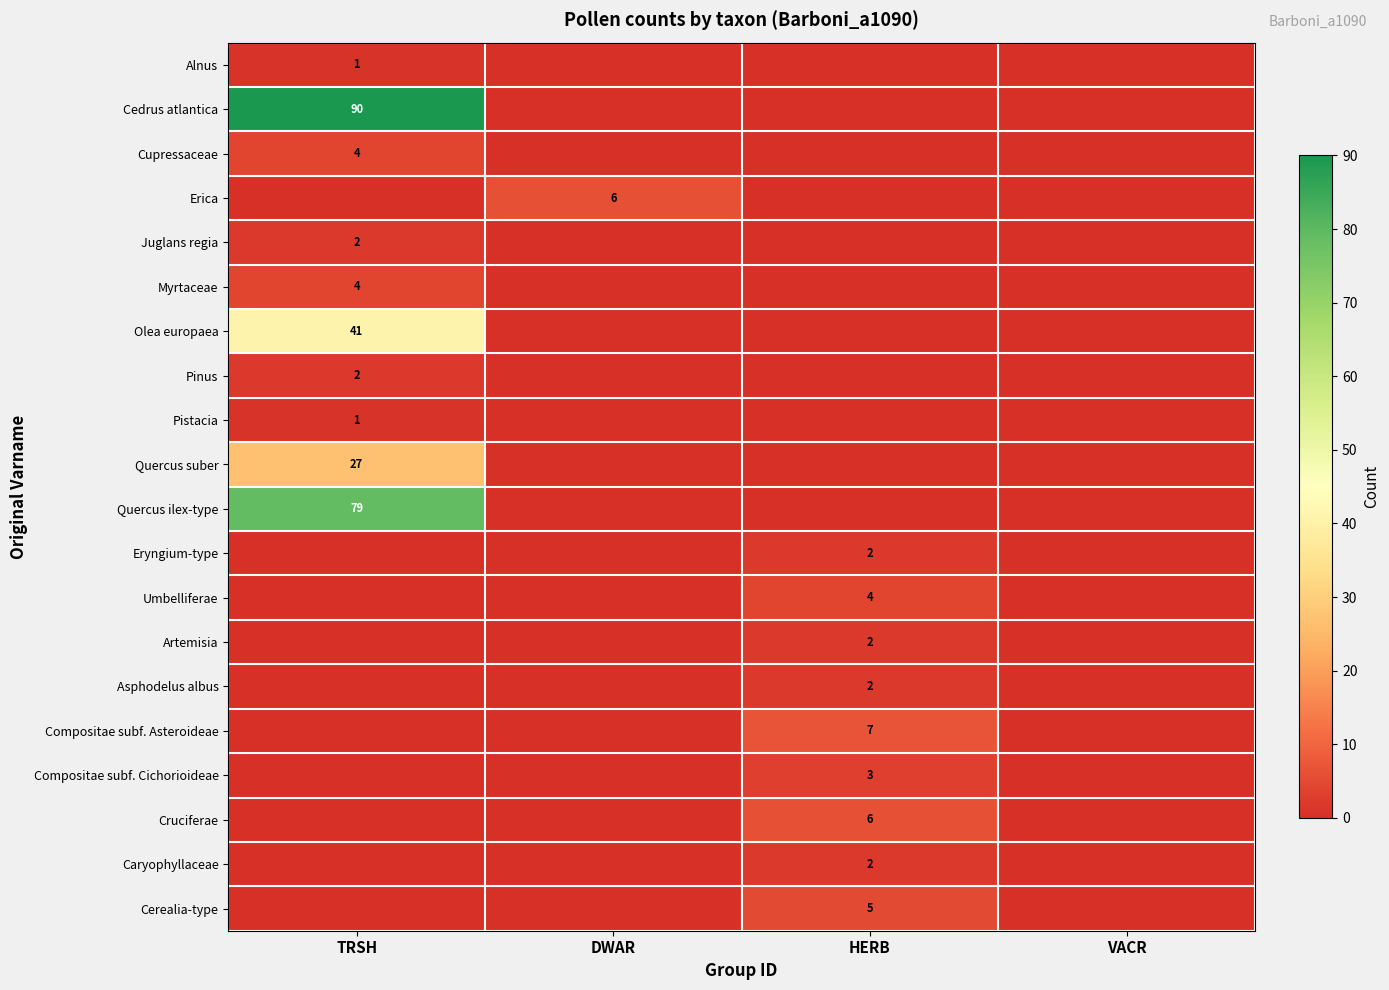

The Pistacia series shows 0 at TRSH. True or false?

False